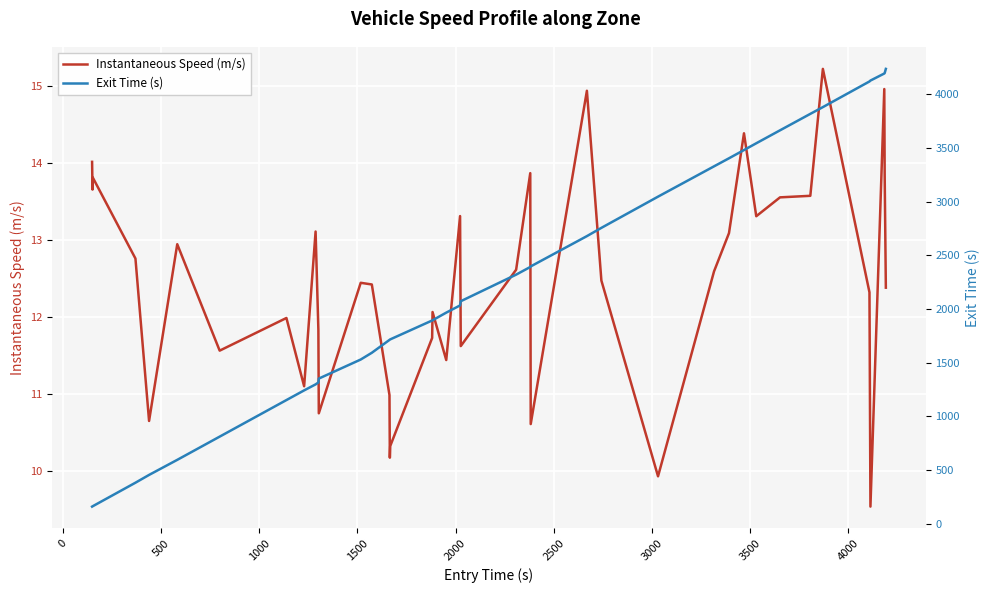

What is the value of the Exit Time (s) point at the 6th from the left?

595.9